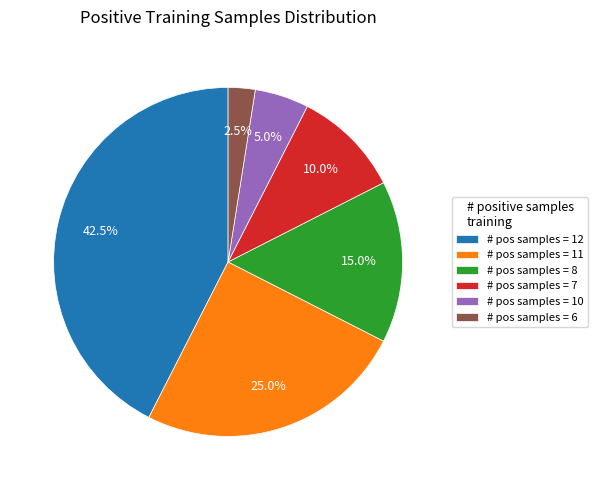

Do # pos samples = 7 and # pos samples = 12 together represent more than half of the pie?

Yes